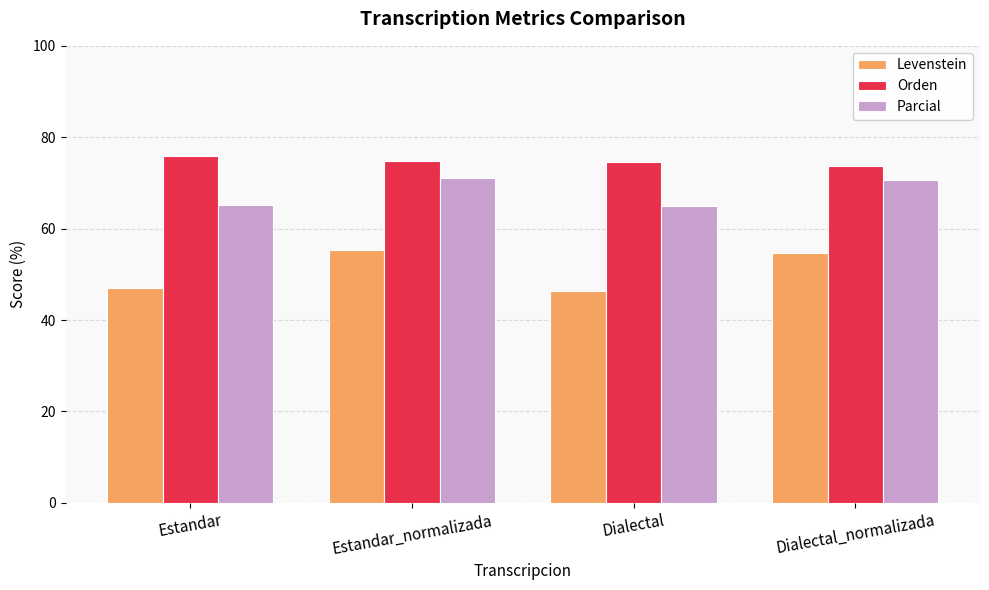

Rank the series by their average value, from highest to lowest.

Orden, Parcial, Levenstein